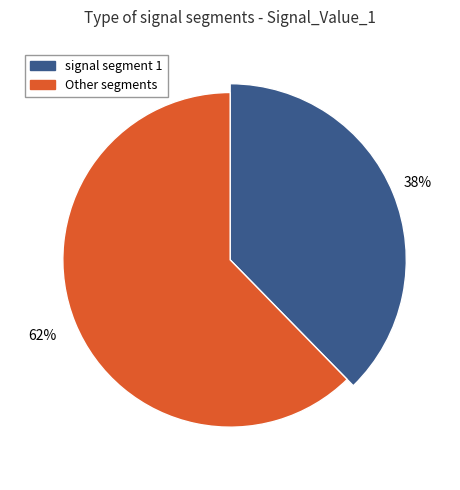

The signal segment 7 slice represents 11% of the pie. True or false?

False